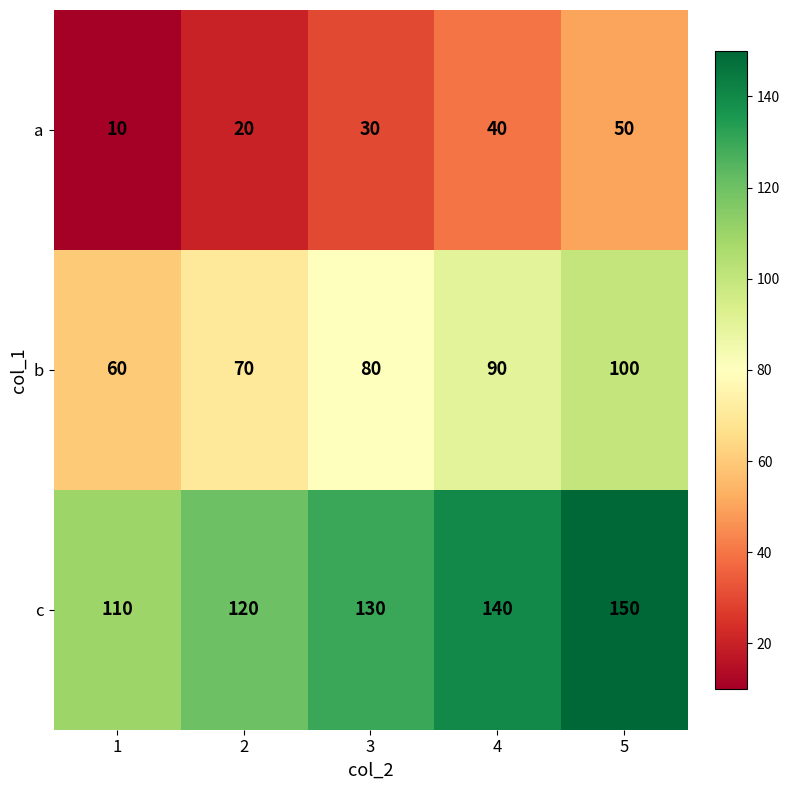

Count the c values in the range 120 to 140.

3